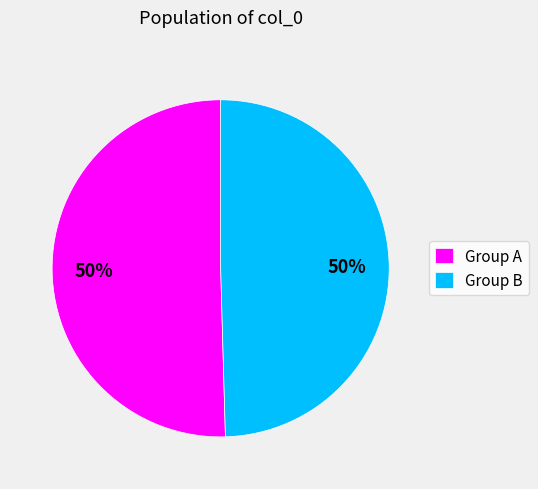

What is the ratio of the value at Group B to the value at Group A?

1.0